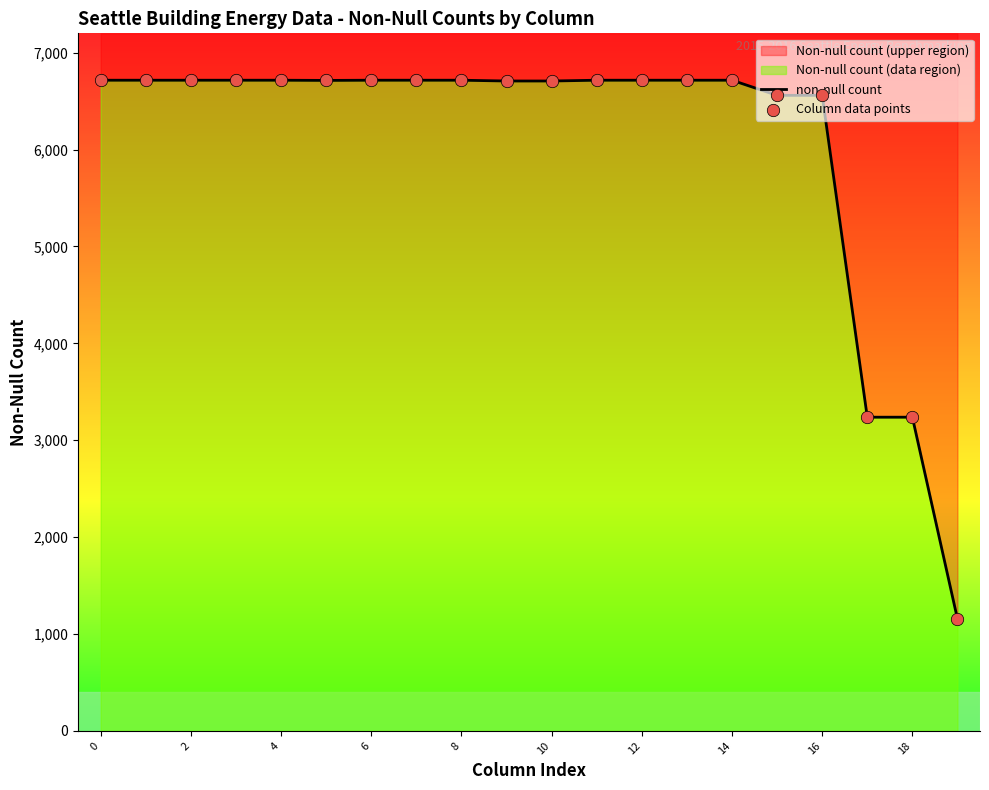

Which series reaches the maximum Y coordinate?

non-null count